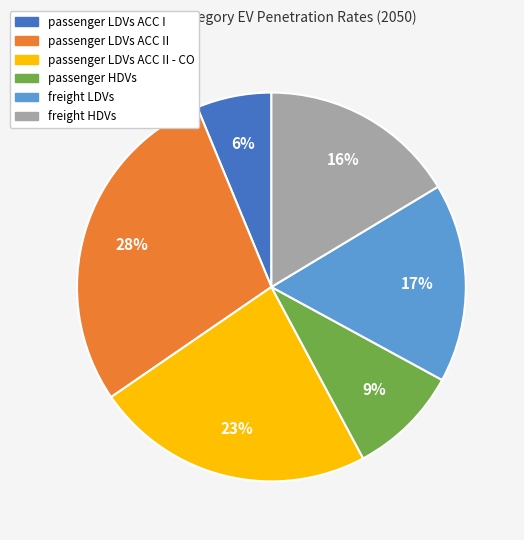

Is there a majority slice in this chart?

No